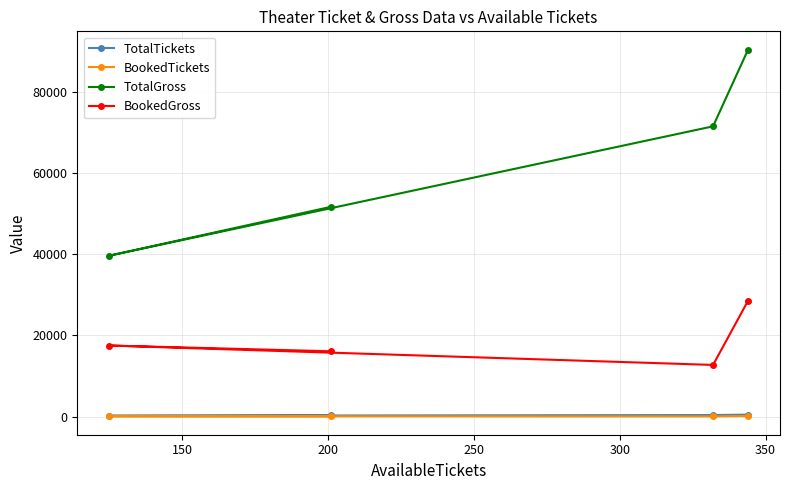

What is the highest value of the BookedGross series?

28556